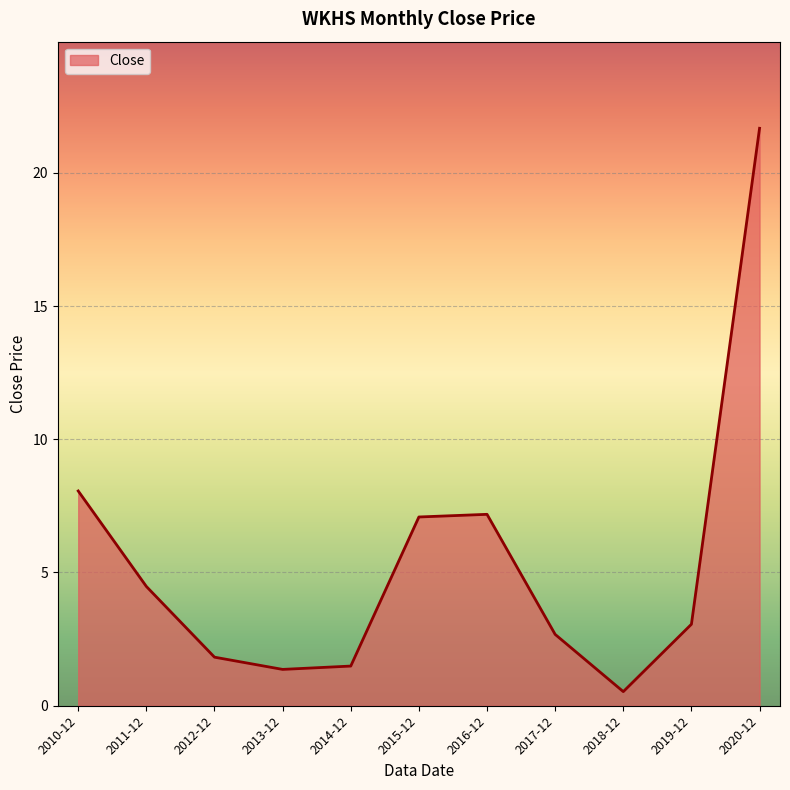

What is the difference between the maximum and minimum values?

21.1